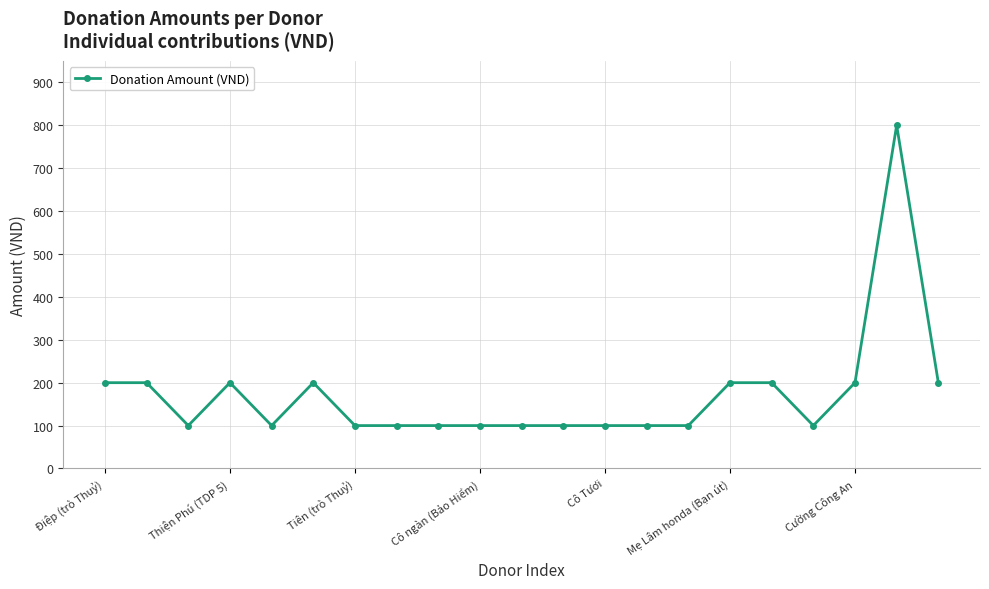

What is the sum of all values?

3600